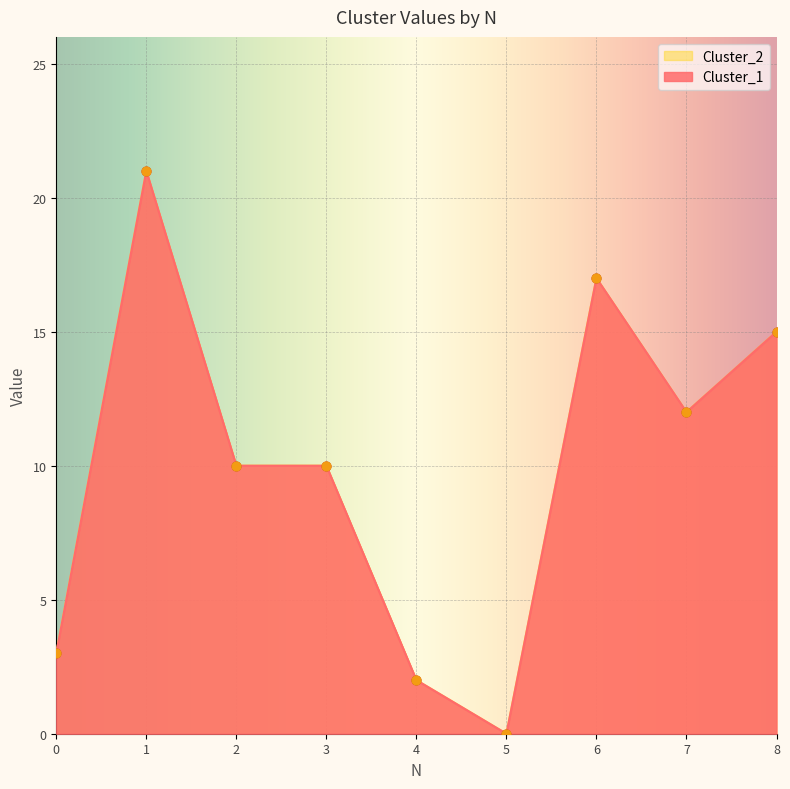

Which series reaches the minimum Y coordinate?

Cluster_1